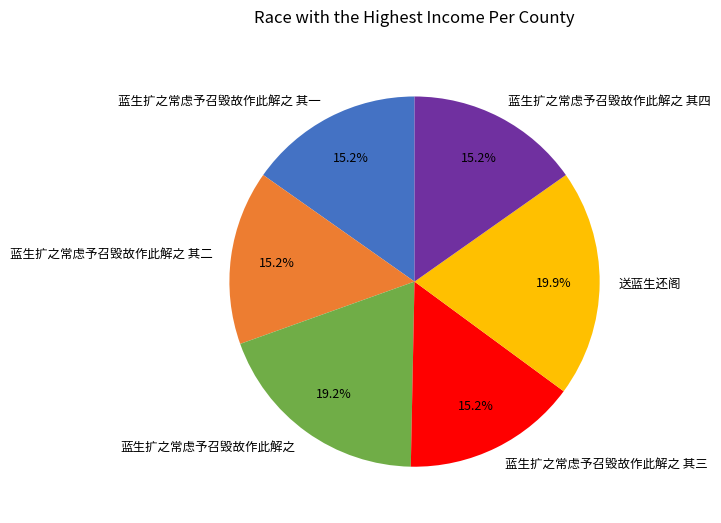

How many segments does this pie chart have?

6